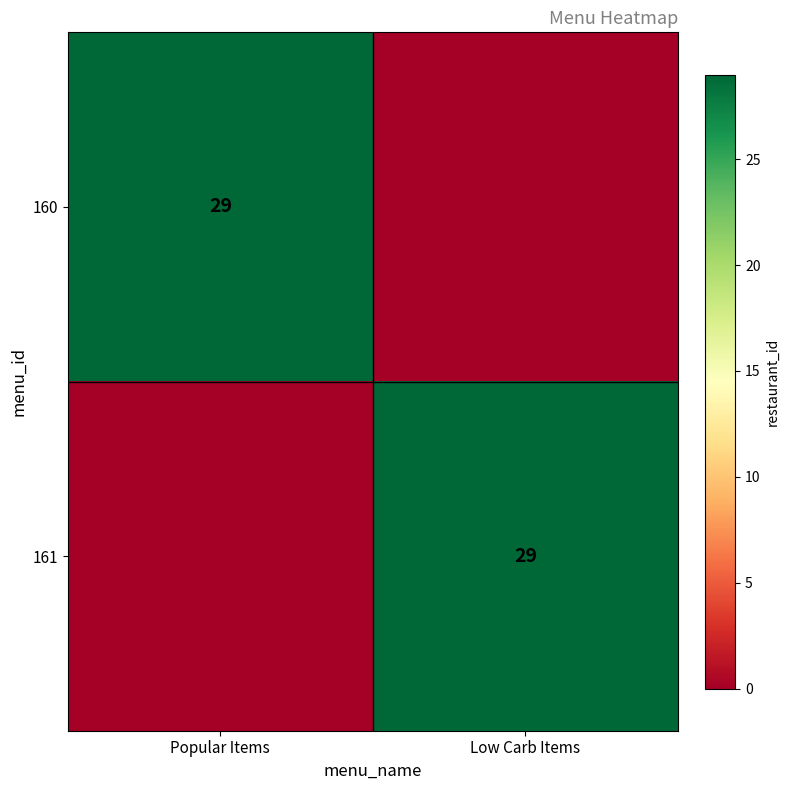

How many data points does each series have?

2